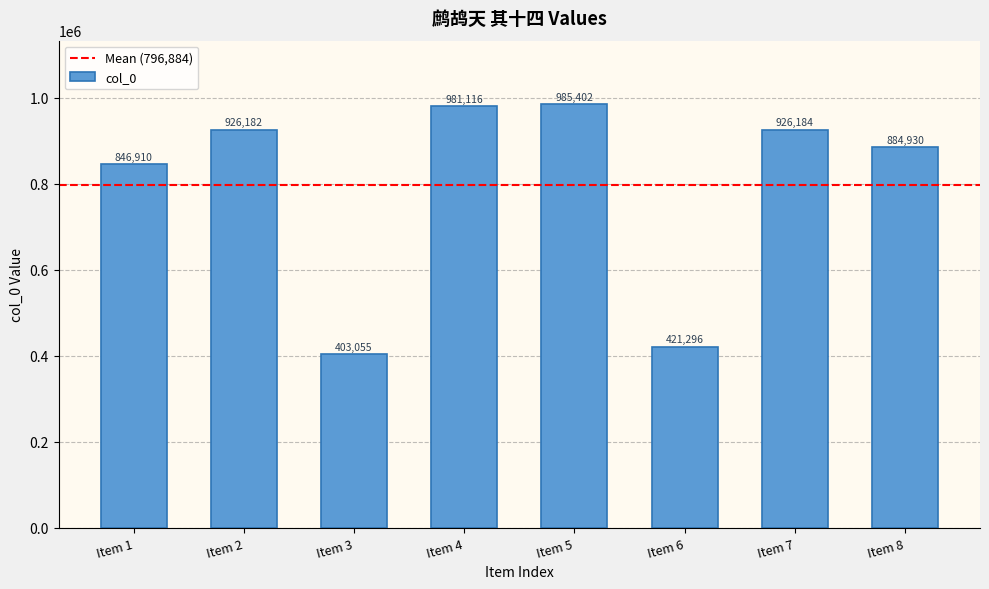

What is the smallest value displayed?

403055